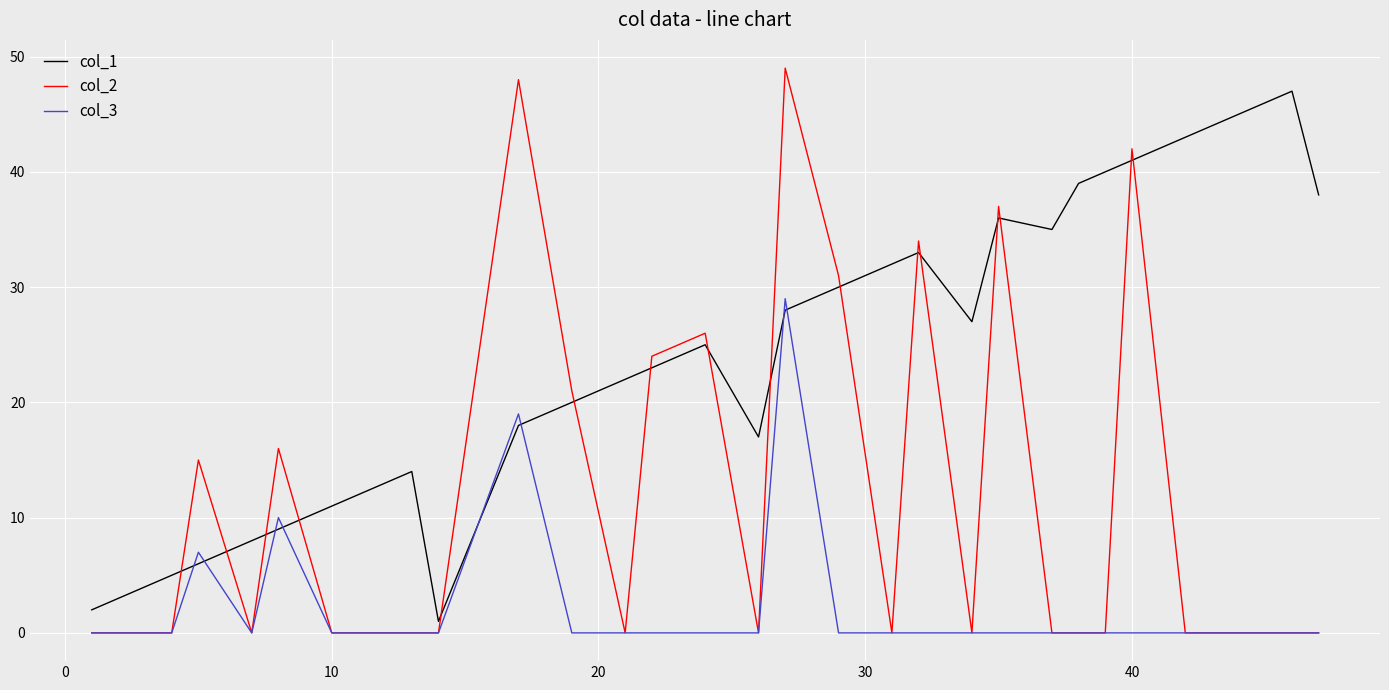

Which series has the widest spread of values?

col_2